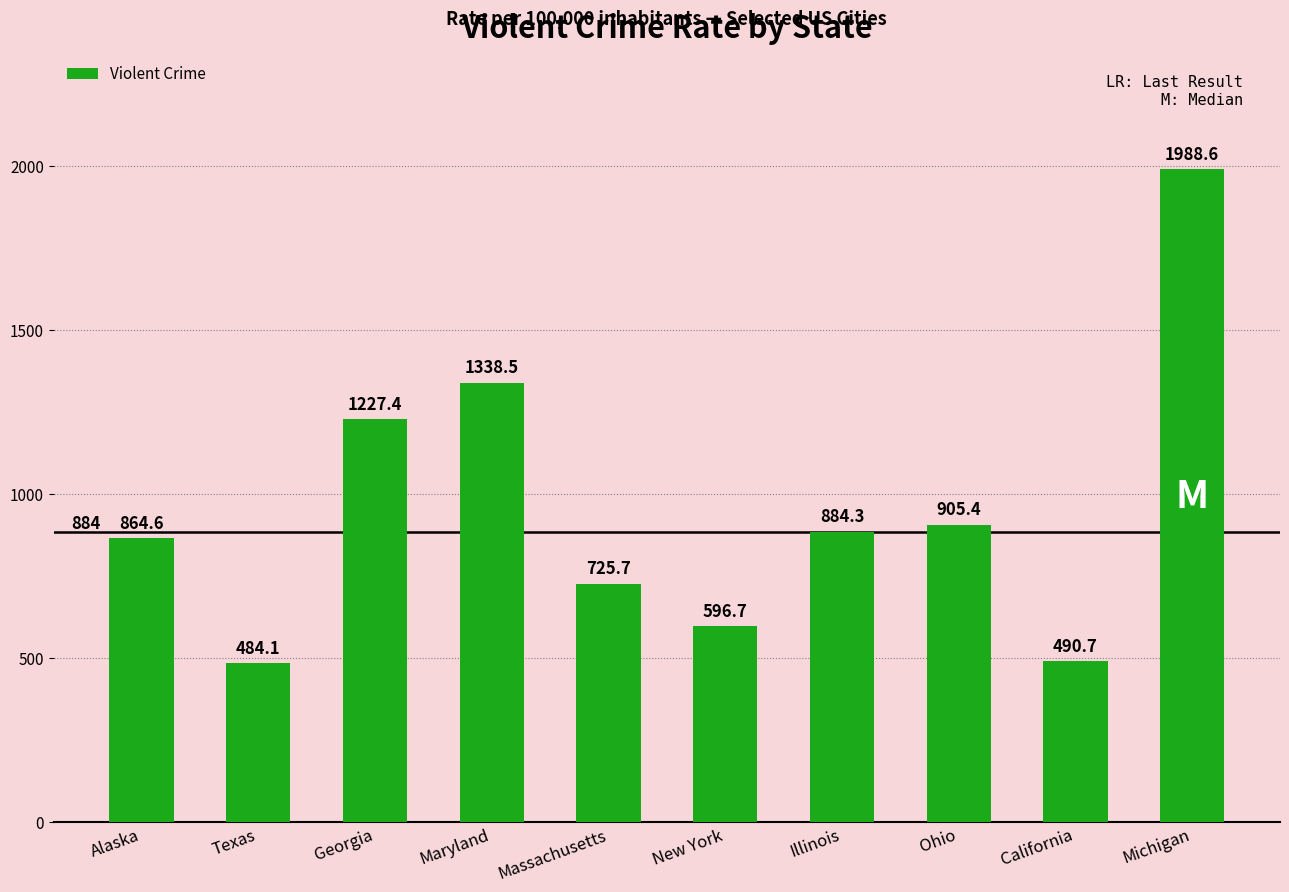

Rank the categories by value from lowest to highest.

Texas, California, New York, Massachusetts, Alaska, Illinois, Ohio, Georgia, Maryland, Michigan